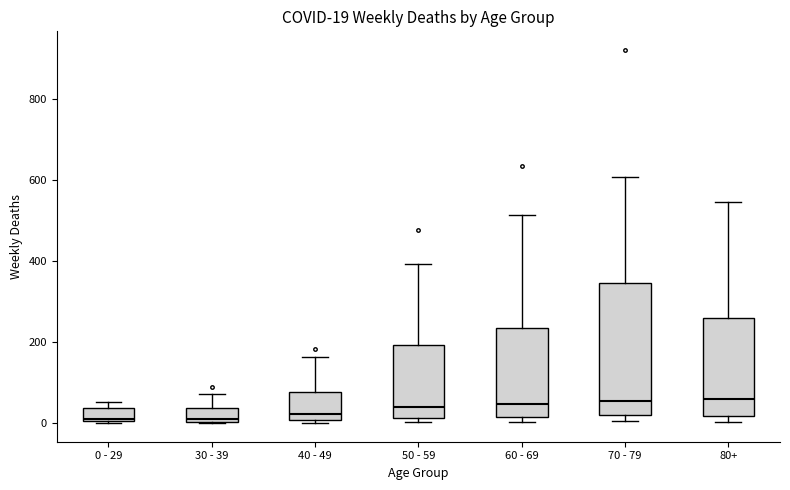

Which box is the tallest, from its lower edge to its upper edge?

70 - 79